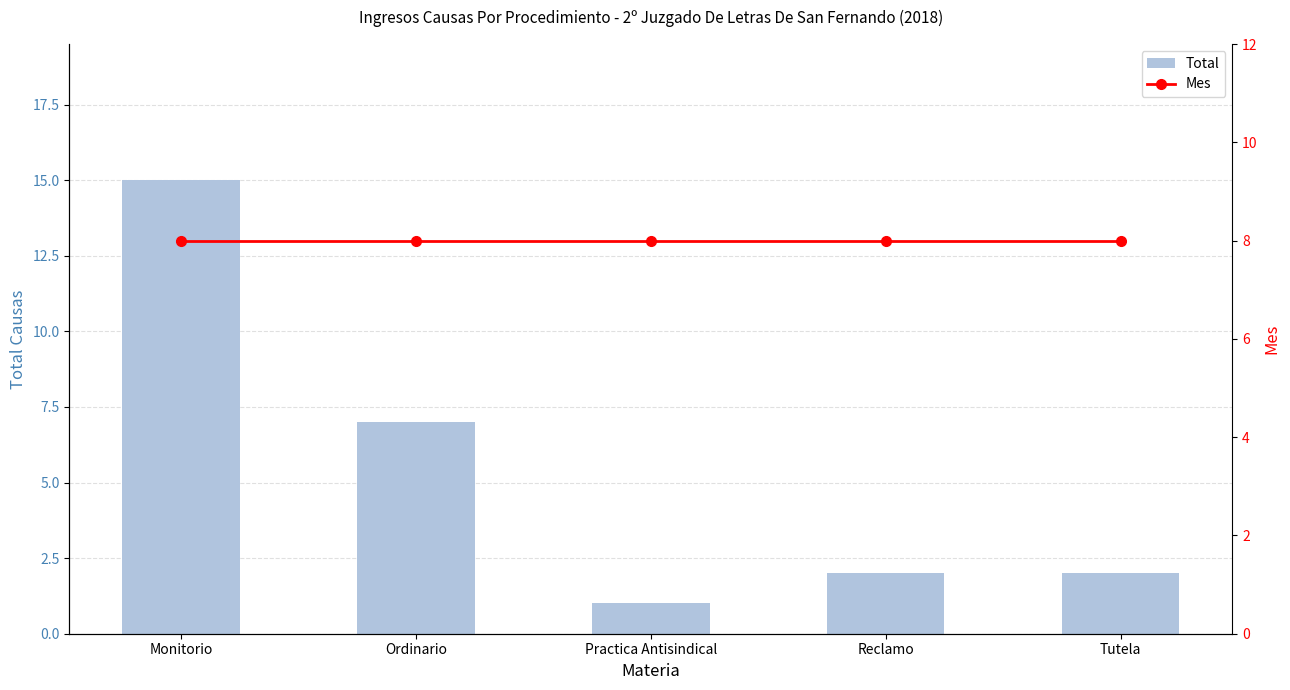

What position from the right is Ordinario?

4